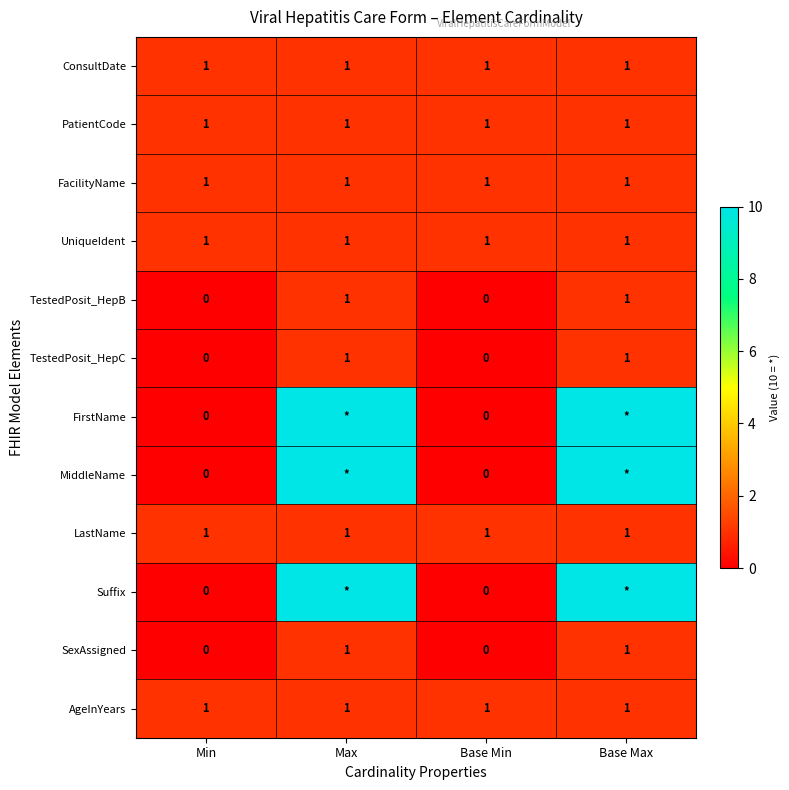

How many data points does each series have?

4